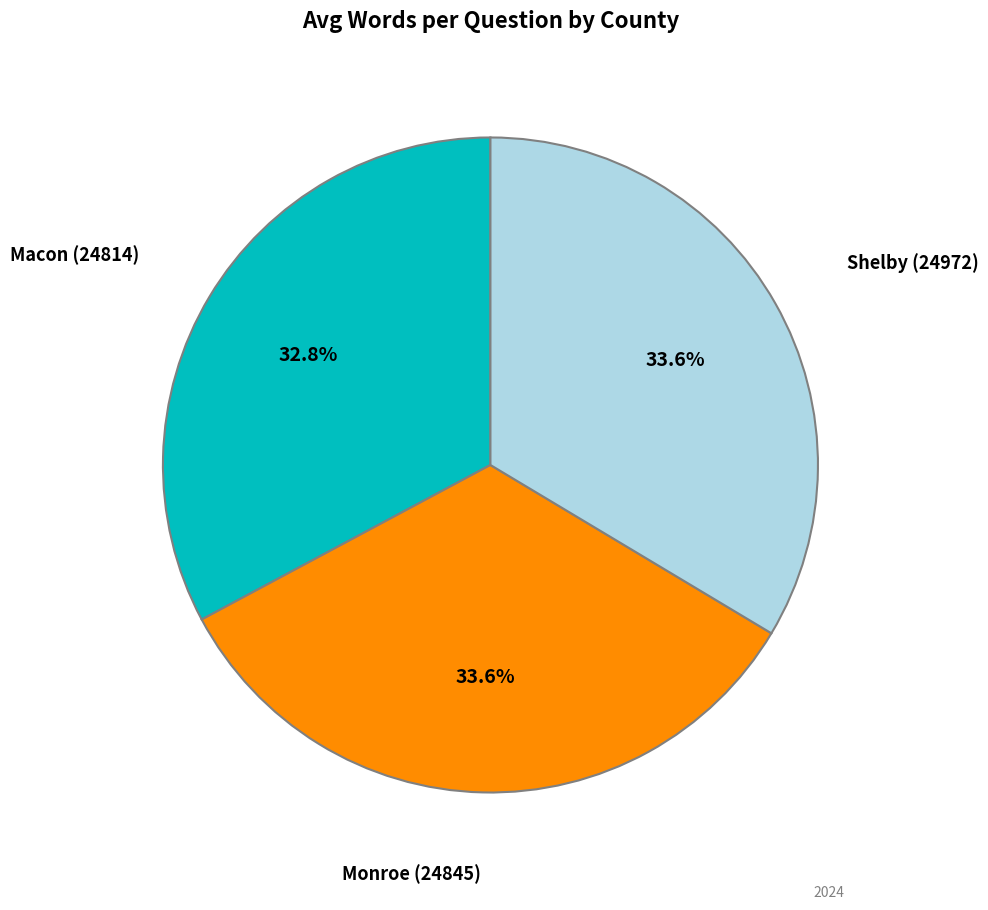

Which category has the smallest portion of the pie?

Macon (24814)